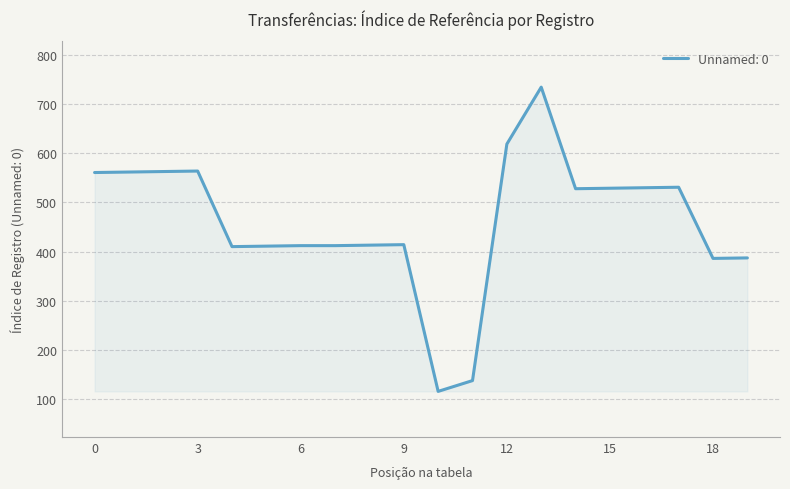

What is the difference between the maximum and minimum values?

620